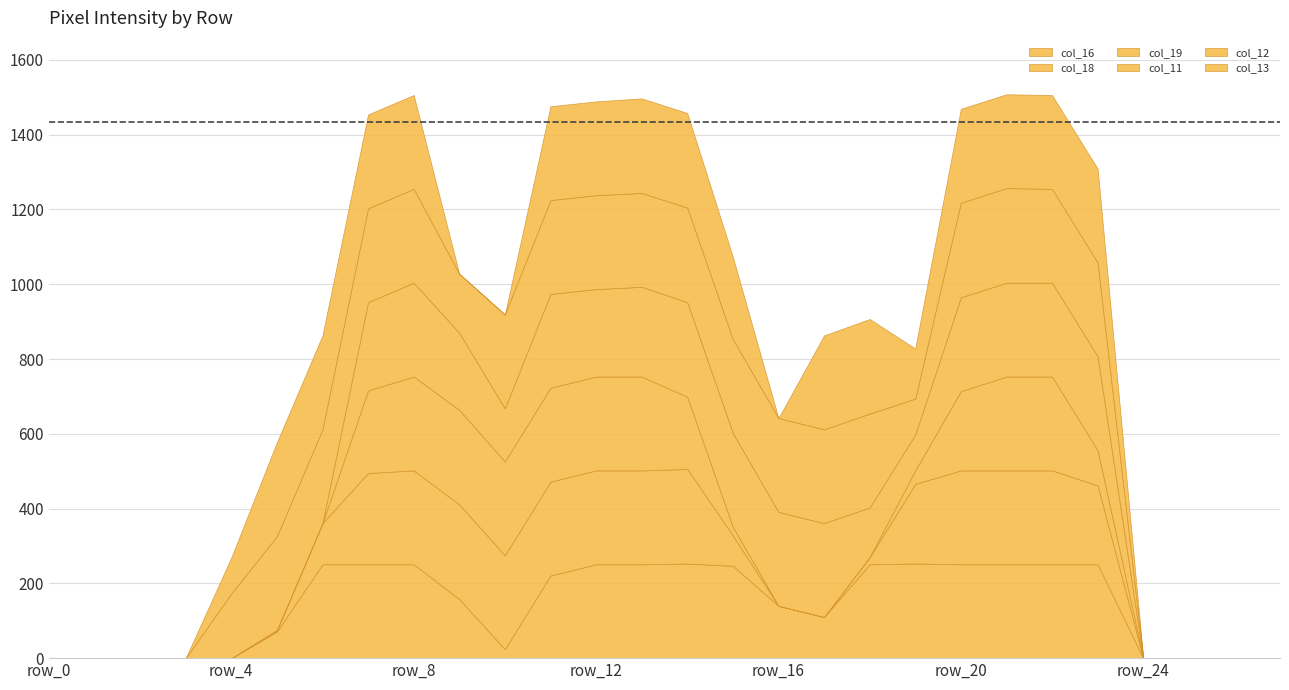

Rank the series at row_1 from lowest to highest value.

col_16, col_18, col_19, col_11, col_12, col_13